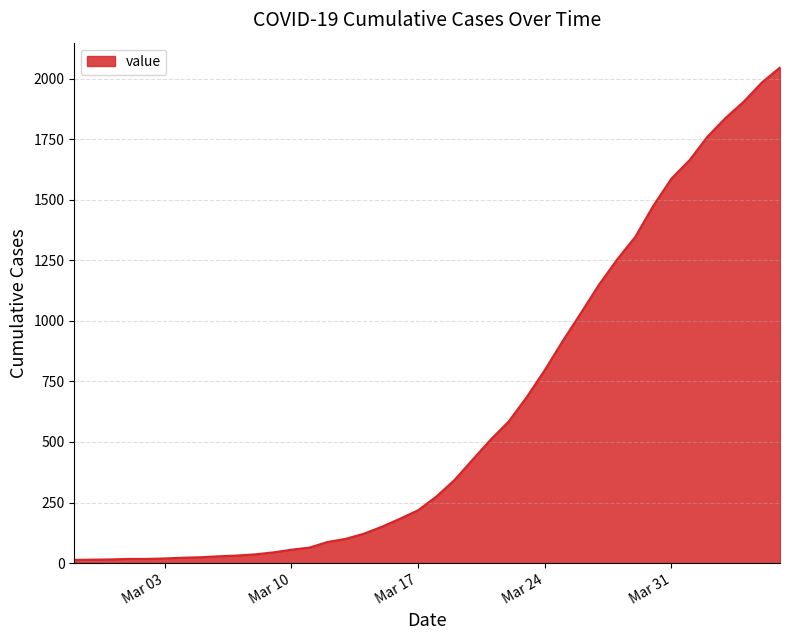

What is the greatest value displayed?

2047